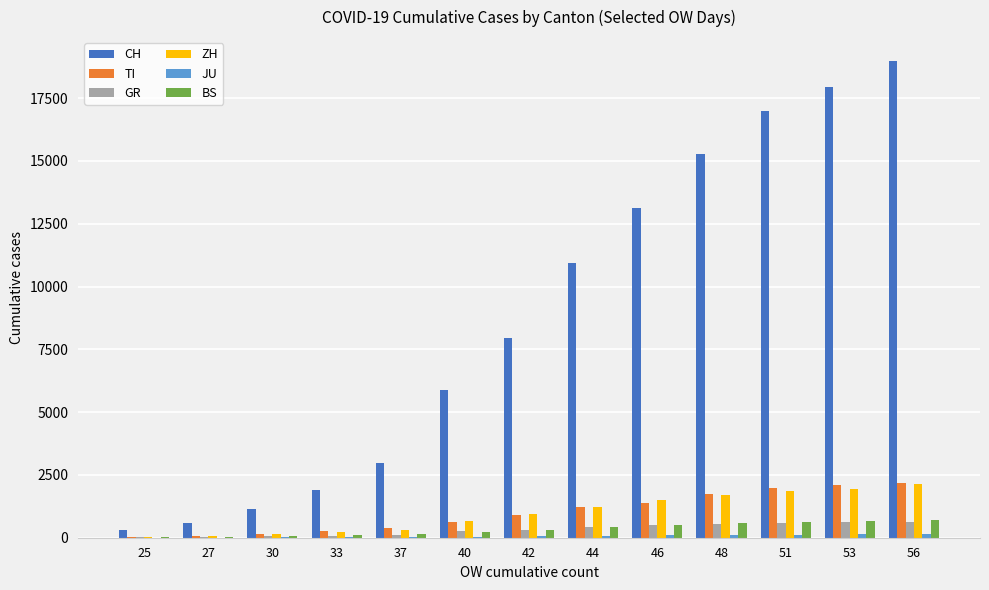

What is the sum of all BS values?

4318